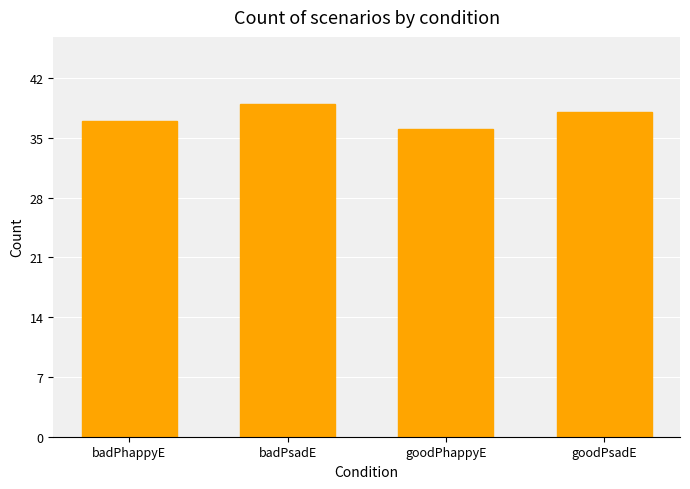

What is the label of the 2nd bar from the left?

badPsadE